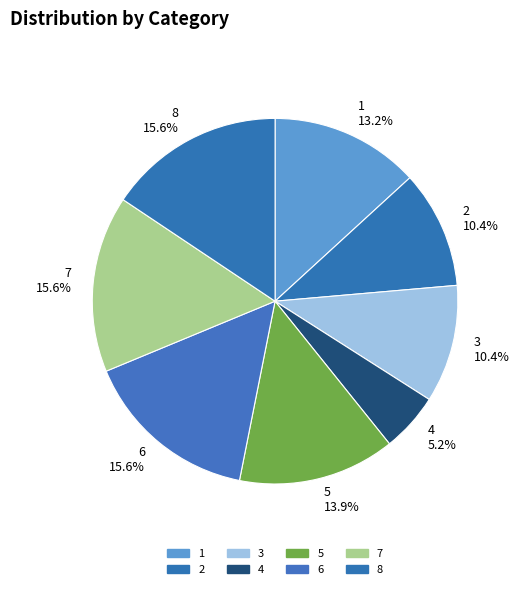

How many slices are in this pie chart?

8